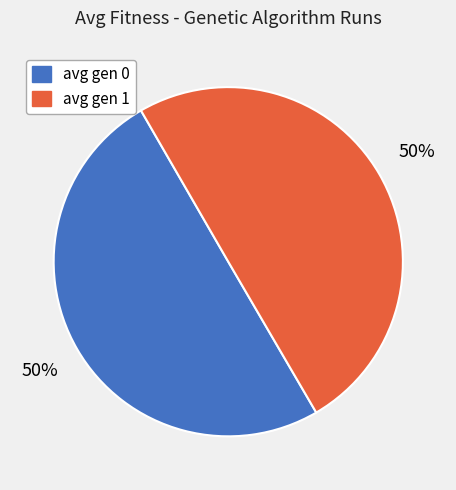

To the nearest percent, what is the combined percentage of avg gen 1 and avg gen 0?

100%